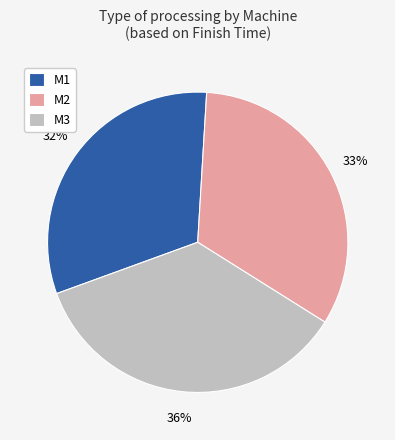

Combined, do M1 and M3 account for over 50%?

Yes